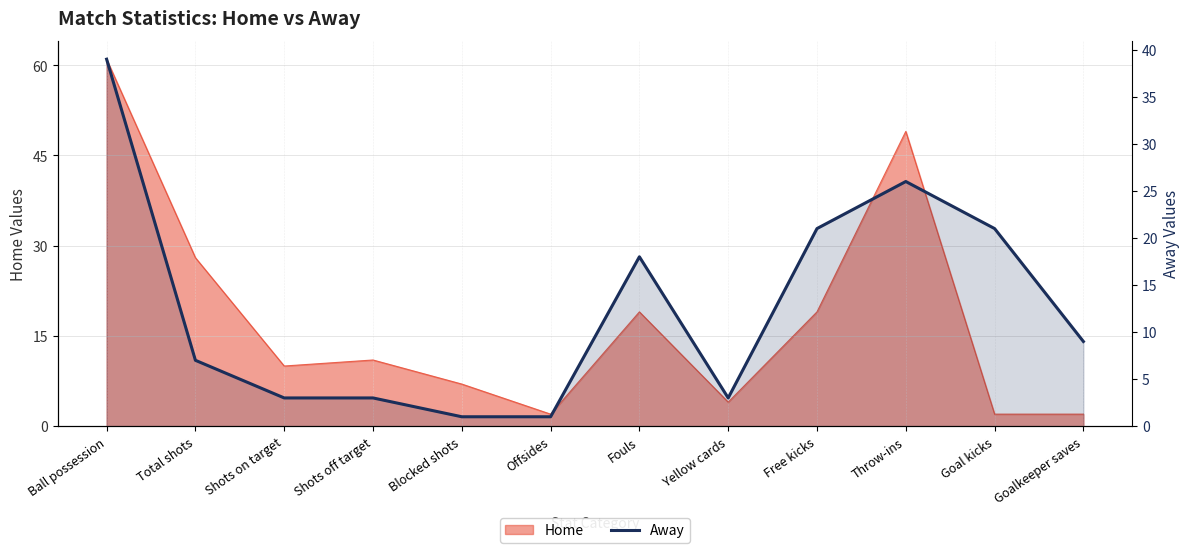

What is the average value?

13